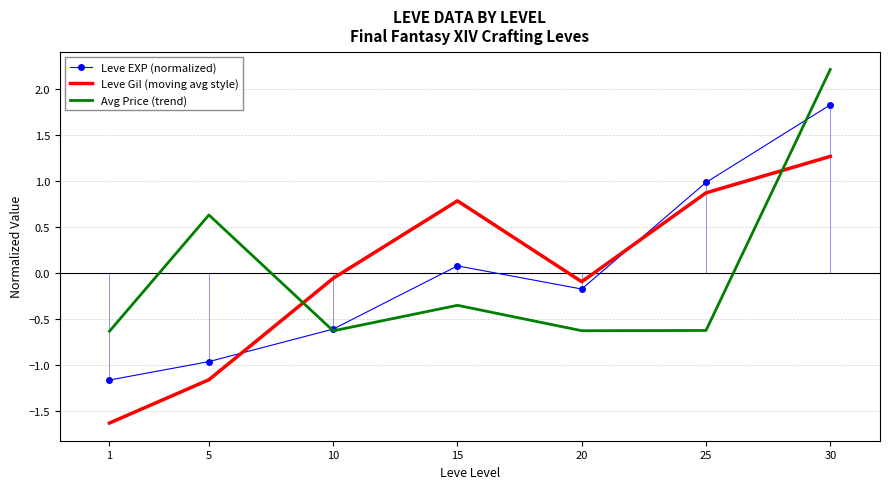

What are all the series names shown in the legend?

Leve EXP (normalized), Leve Gil (moving avg style), Avg Price (trend)